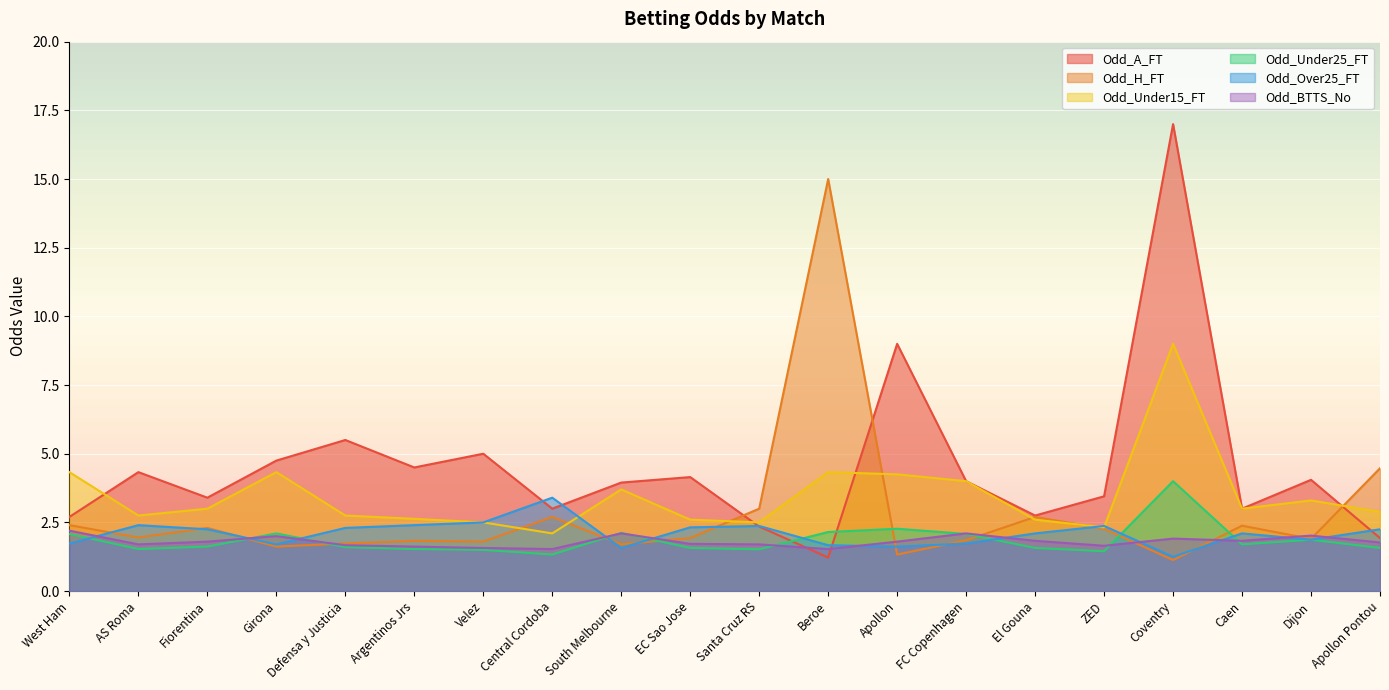

How many data points does each series have?

20